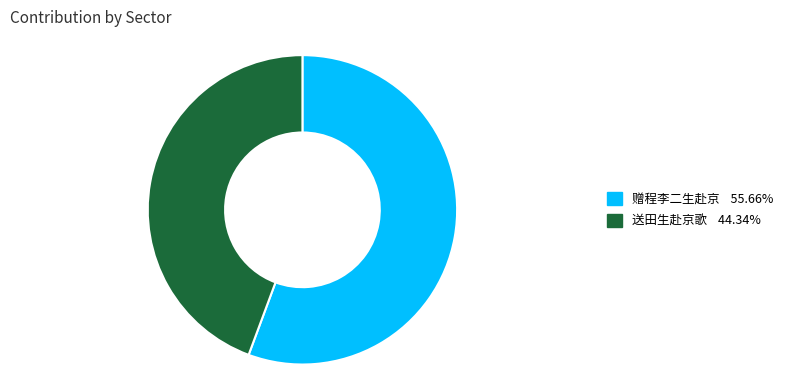

Rank the categories by value from highest to lowest.

赠程李二生赴京, 送田生赴京歌